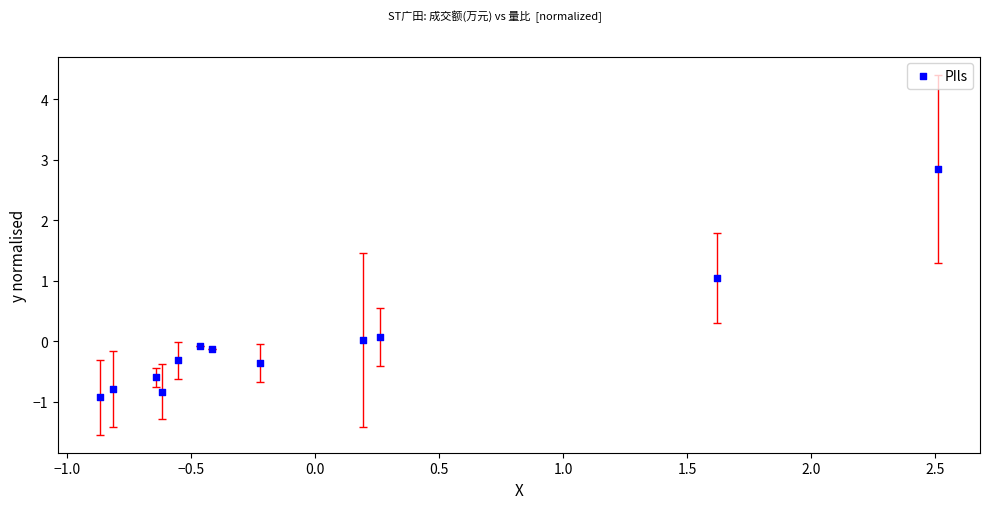

What is the range of Y values (max minus min)?

3.8